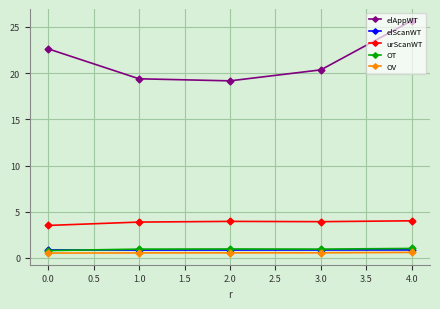

How many interior local valleys does the elAppWT series have?

1